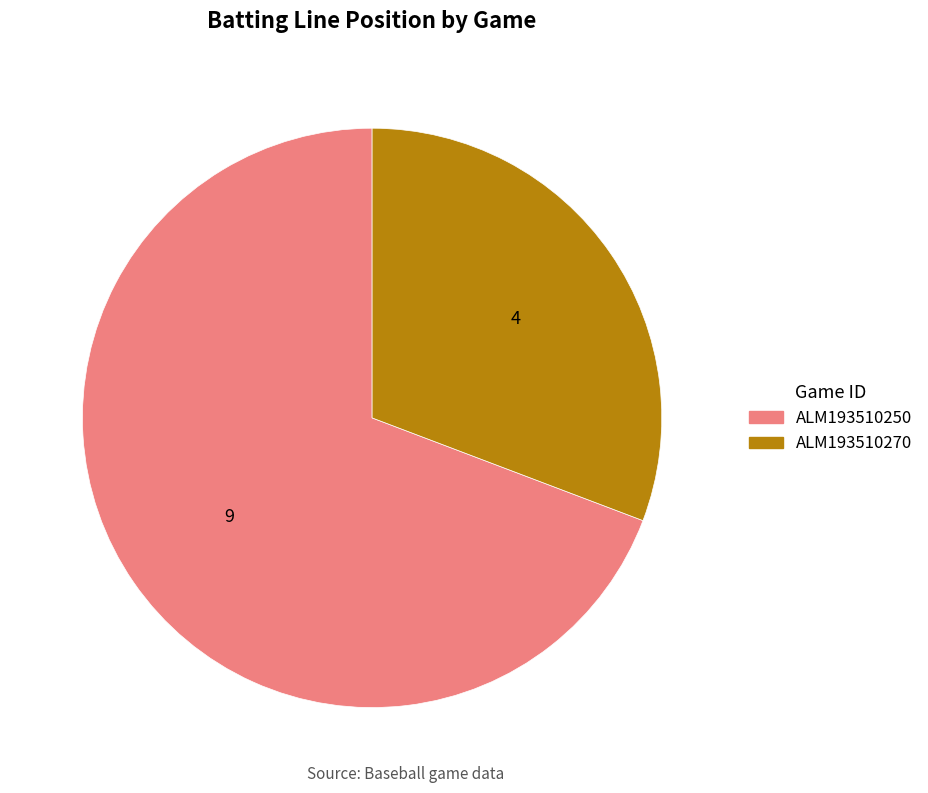

The ALM193510250 slice represents 75% of the pie. True or false?

False